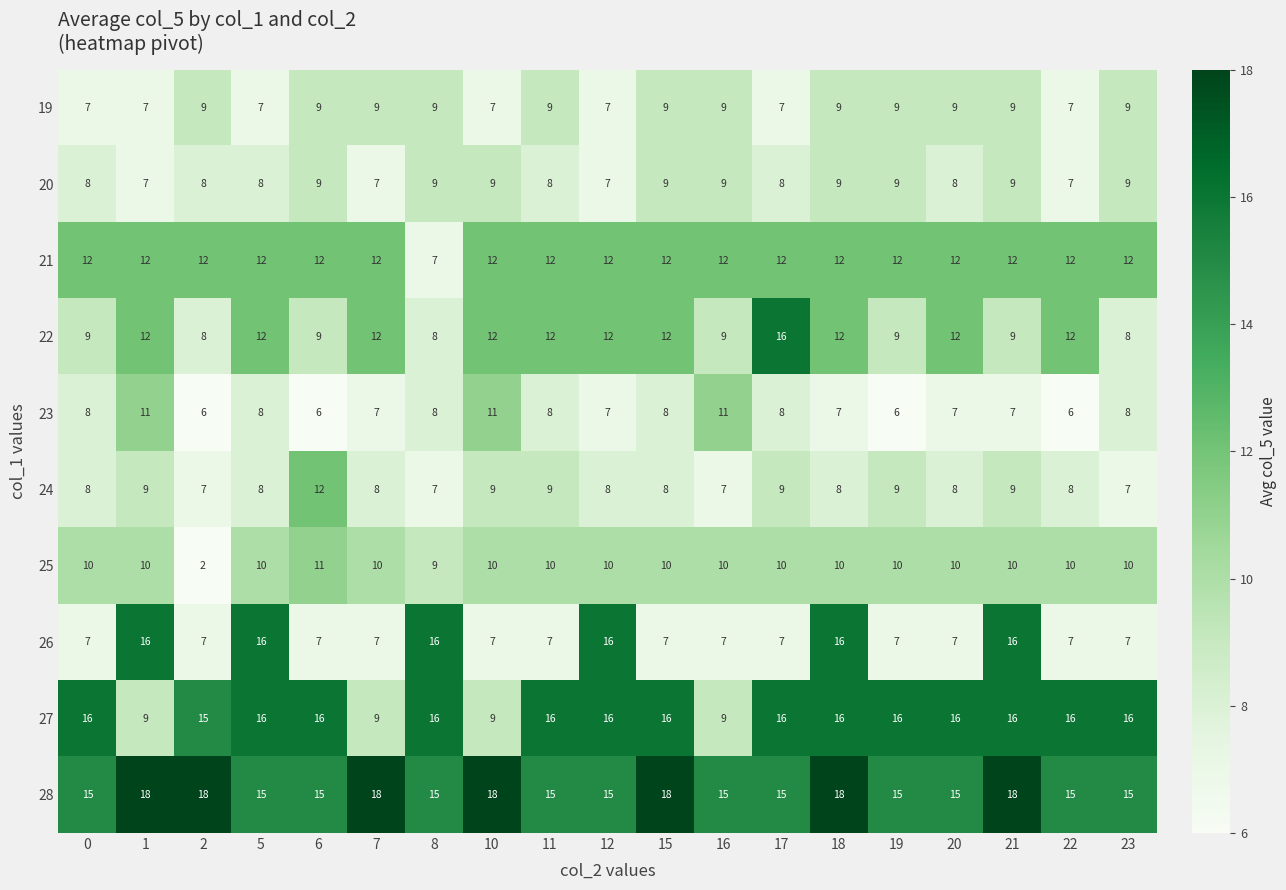

What is the maximum value for 27?

16